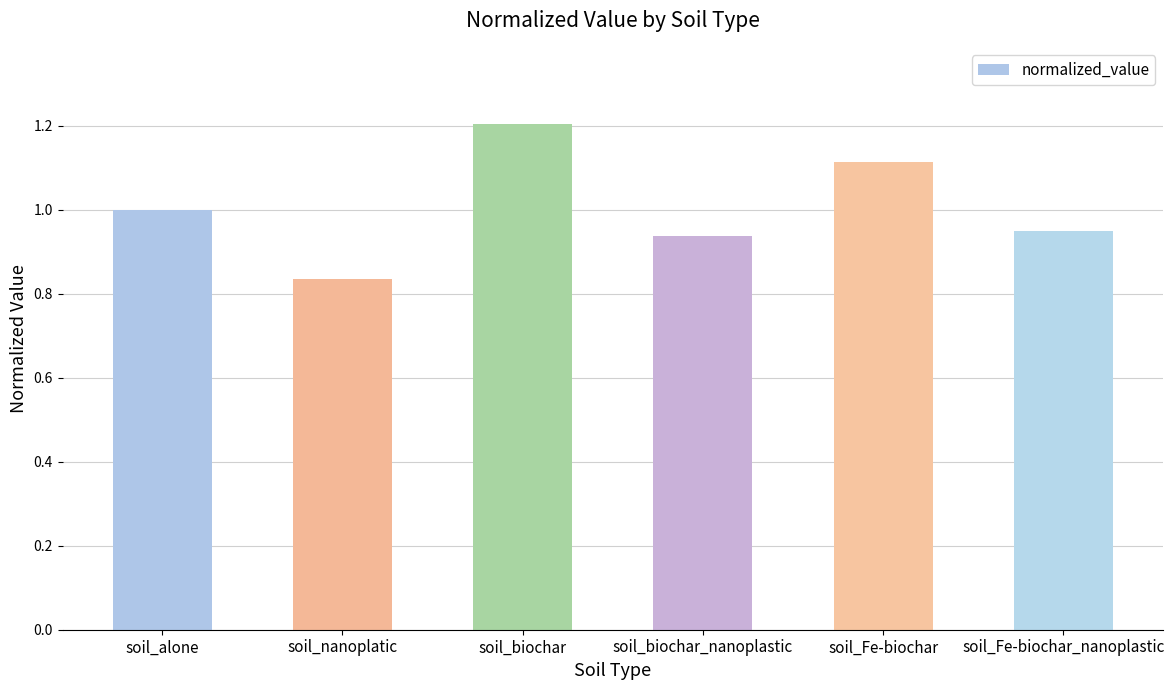

What is the label of the 2nd bar from the right?

soil_Fe-biochar